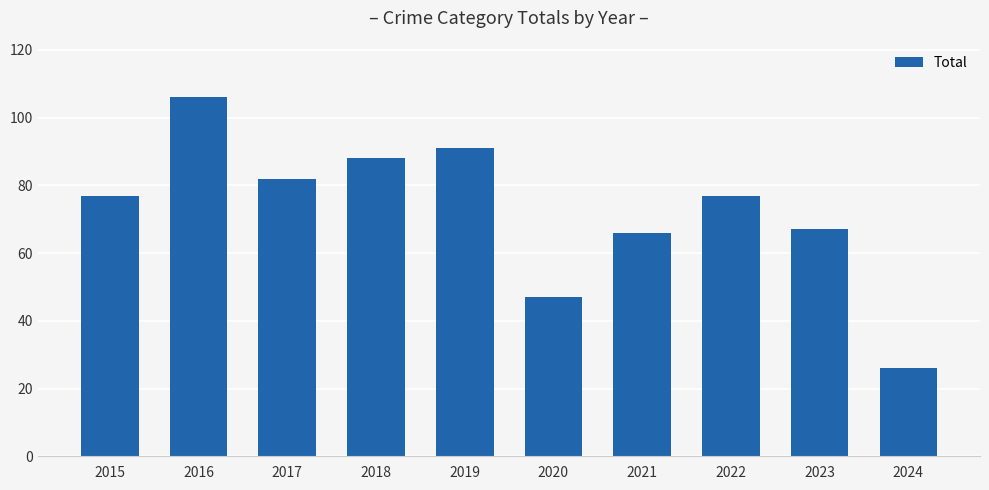

What is the minimum value shown in the chart?

26